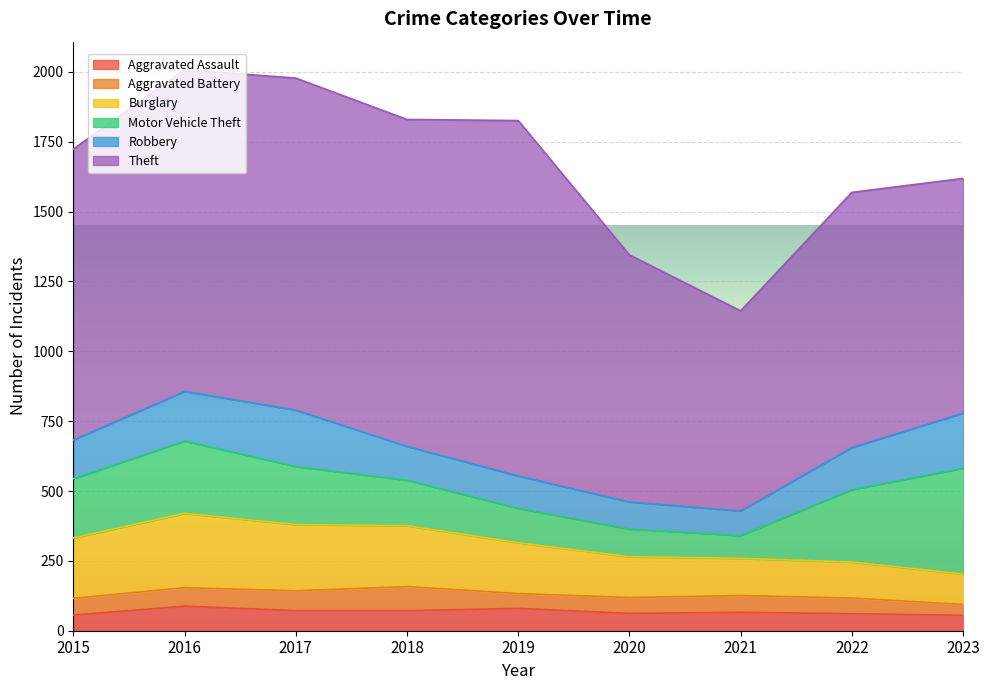

At 2017, list the series in order from largest to smallest.

Theft, Burglary, Motor Vehicle Theft, Robbery, Aggravated Assault, Aggravated Battery